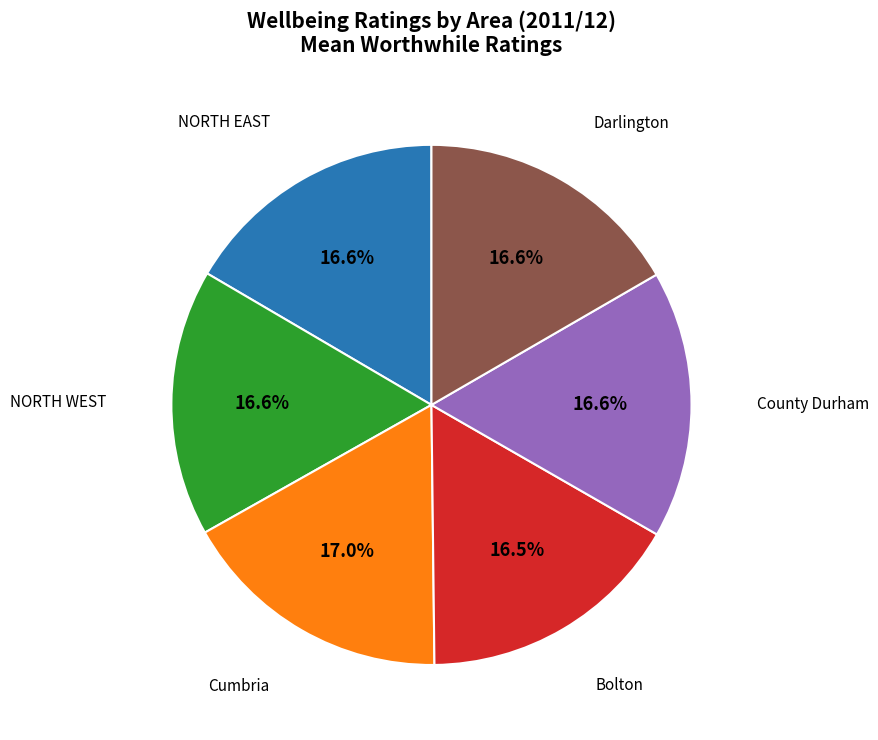

Does any single category account for the majority?

No